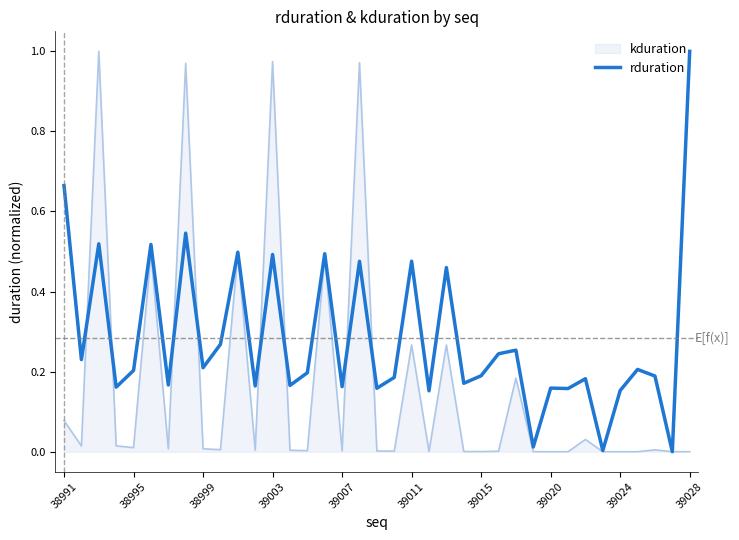

Which series has the largest total across all categories?

rduration